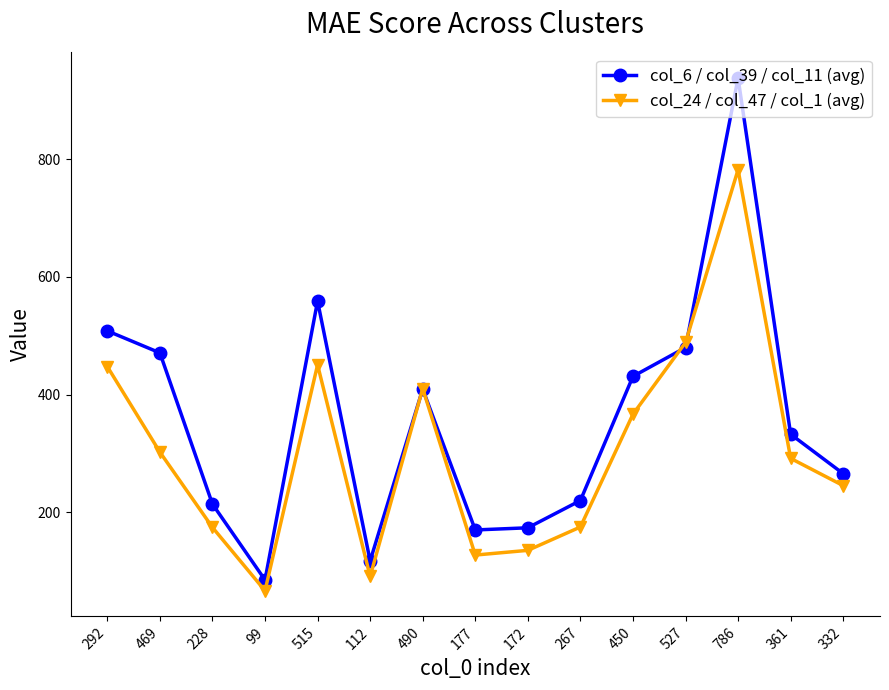

Which label corresponds to the largest value in the chart?

786